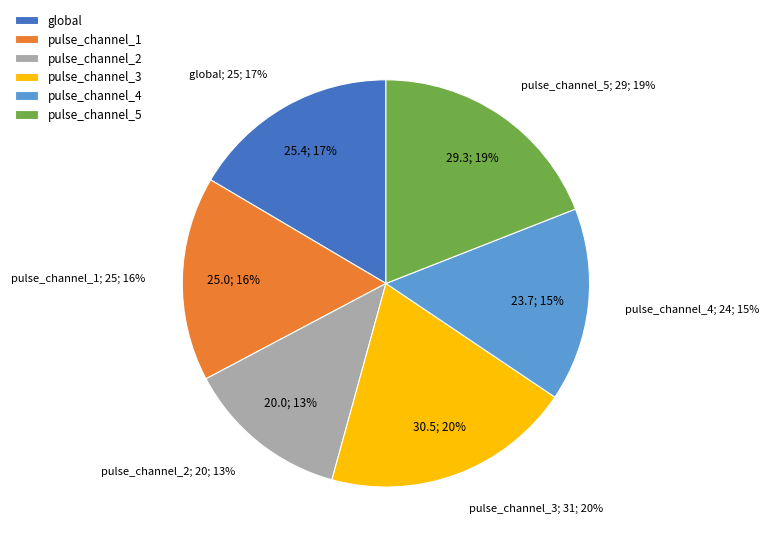

To the nearest percent, what percentage of the pie is global?

17%